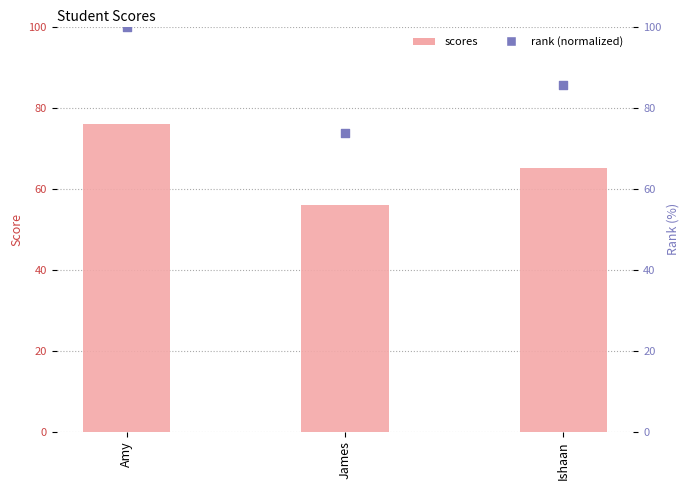

At which category is the sum across all series the highest?

Amy